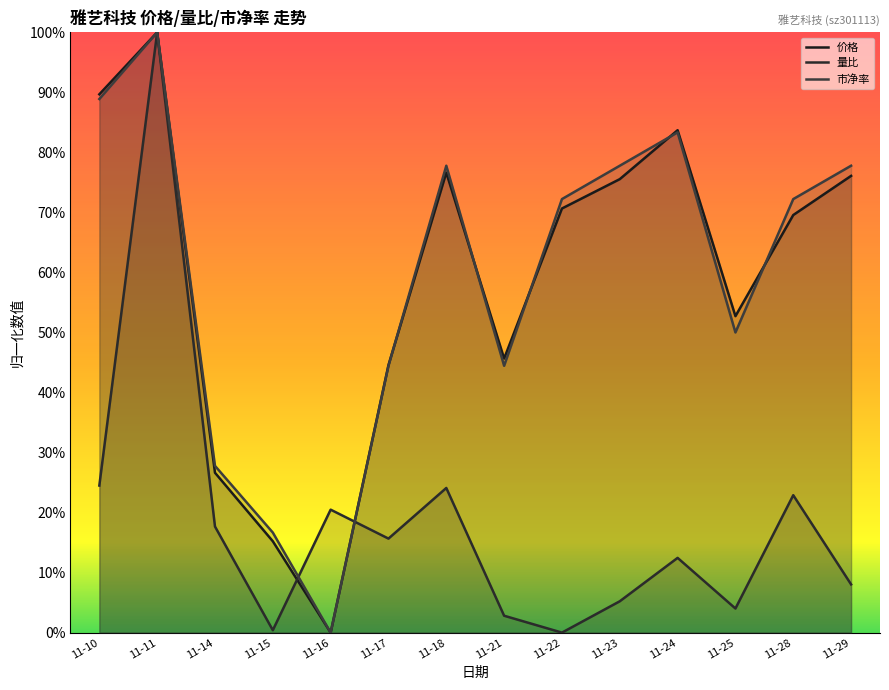

At which label is 价格 closest to 0?

11-16